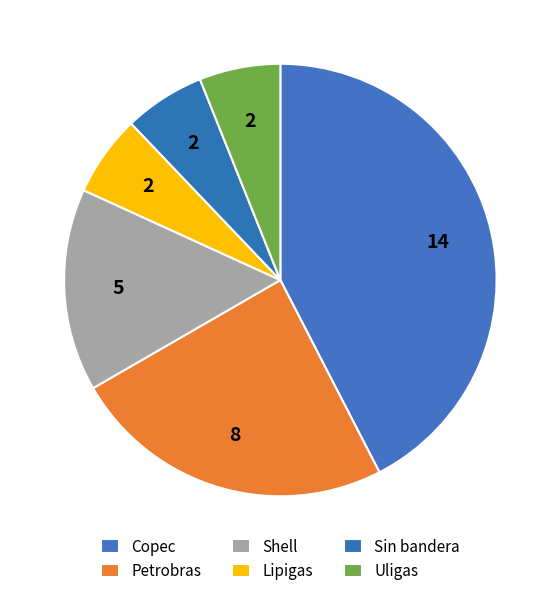

How many slices are in this pie chart?

6